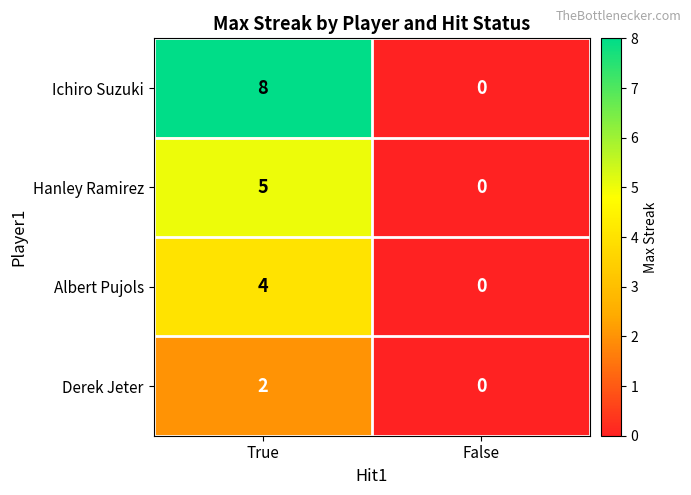

Reading right to left, transcribe all the data shown in this chart.

Ichiro Suzuki: 0	8
Hanley Ramirez: 0	5
Albert Pujols: 0	4
Derek Jeter: 0	2